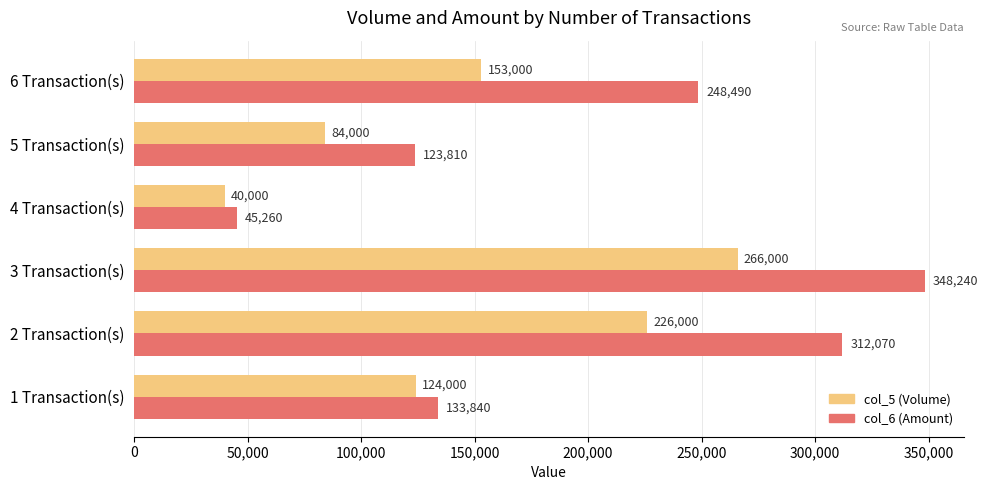

The col_6 (Amount) series shows 348240 at 3 Transaction(s). True or false?

True